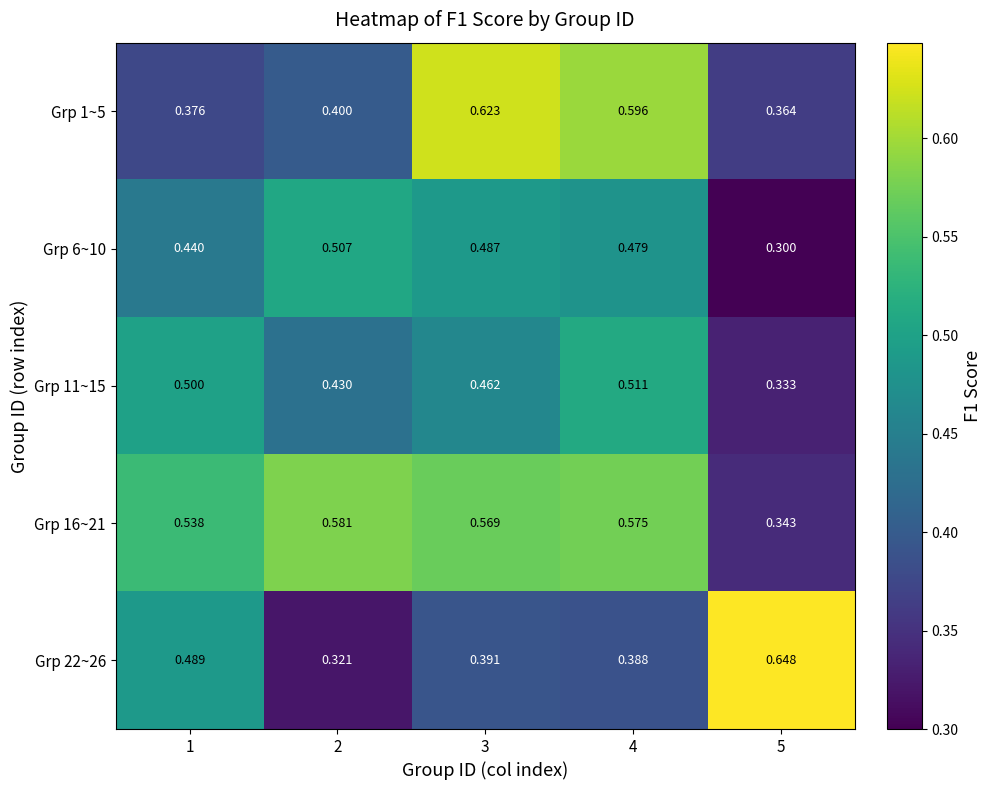

Which series has the largest total across all categories?

Grp 16~21